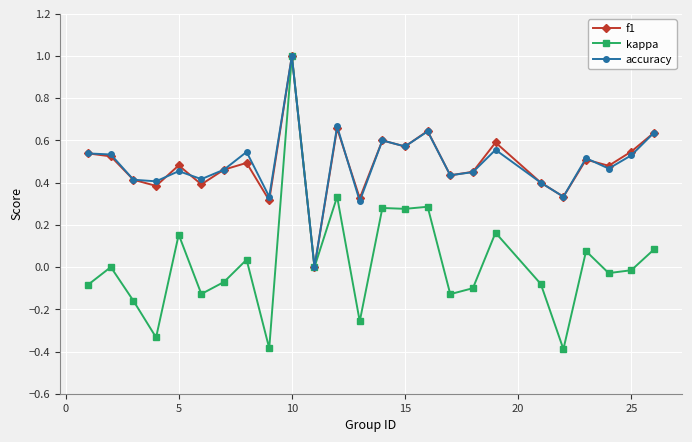

Which series has the widest spread of values?

kappa